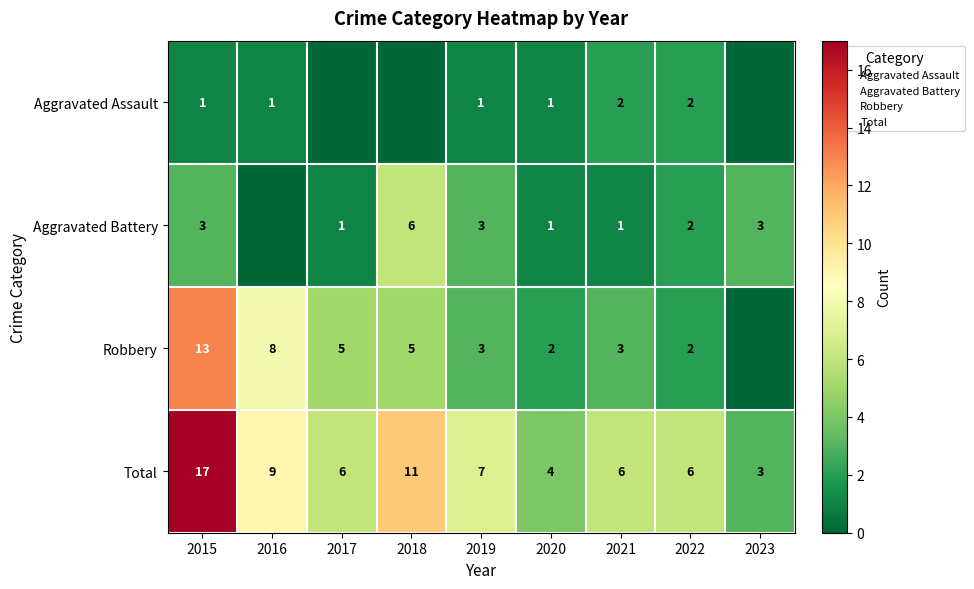

What is the sum of the Aggravated Battery values at 2017 and 2020?

2